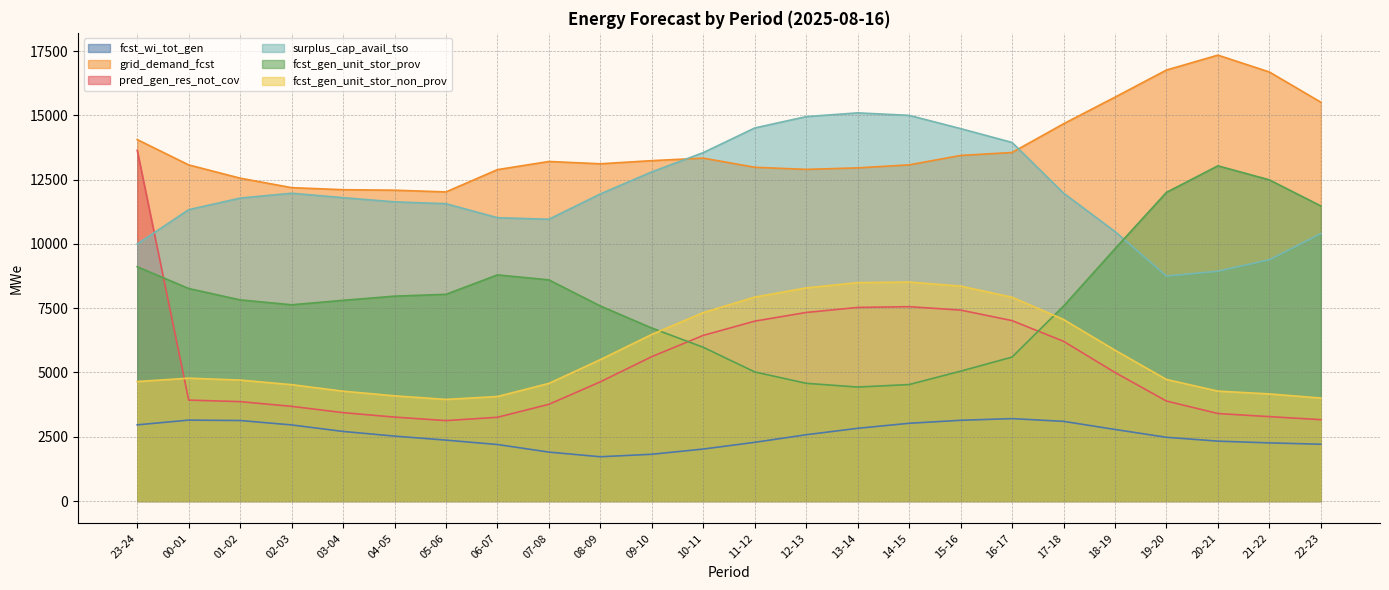

Which label corresponds to the smallest value in the chart?

08-09